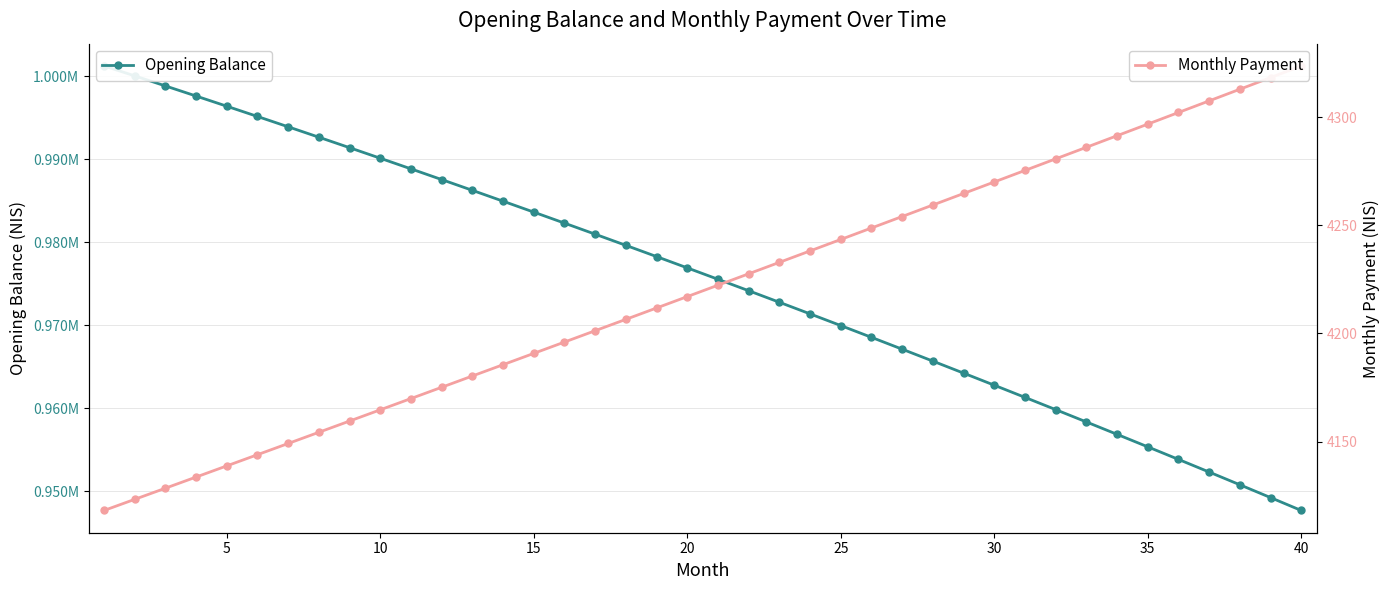

What is the minimum value shown in the chart?

4118.1